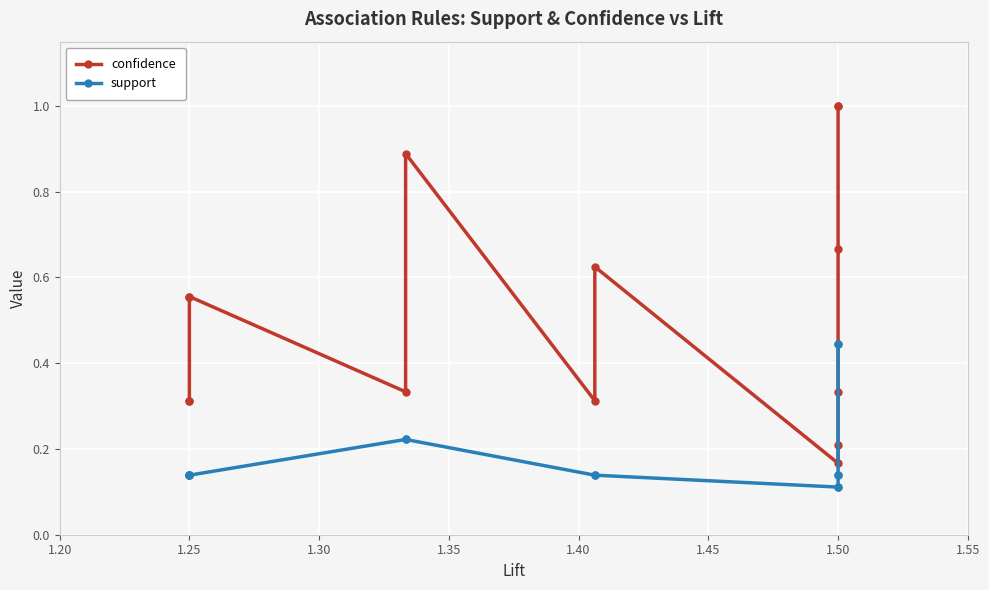

Does the chart display data point markers on the line(s)?

Yes